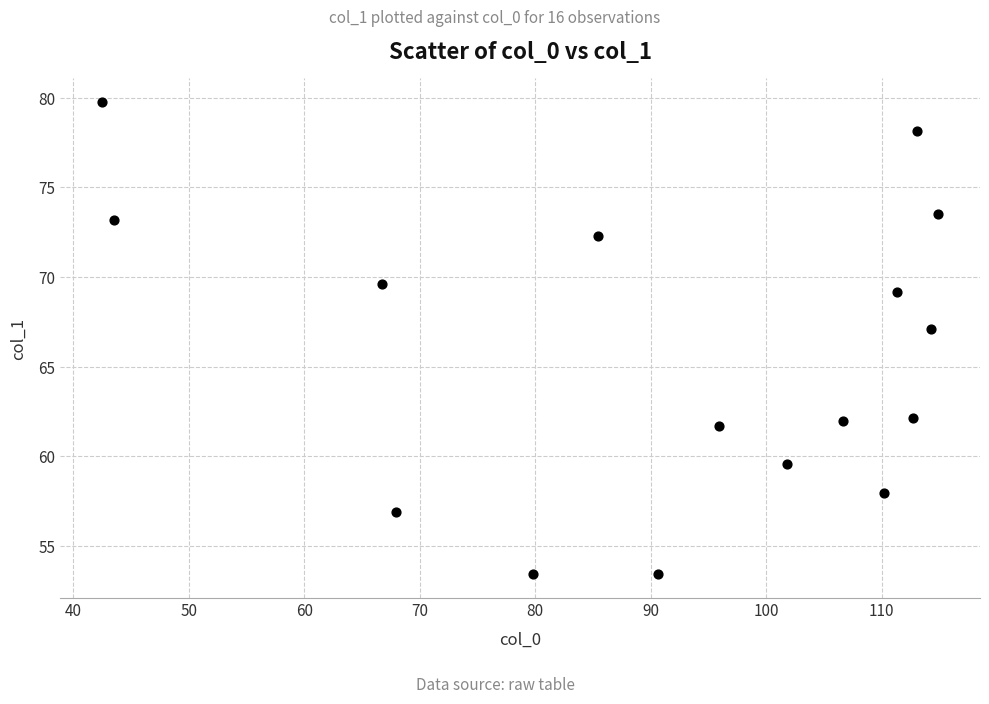

What is the range of X values (max minus min)?

72.4